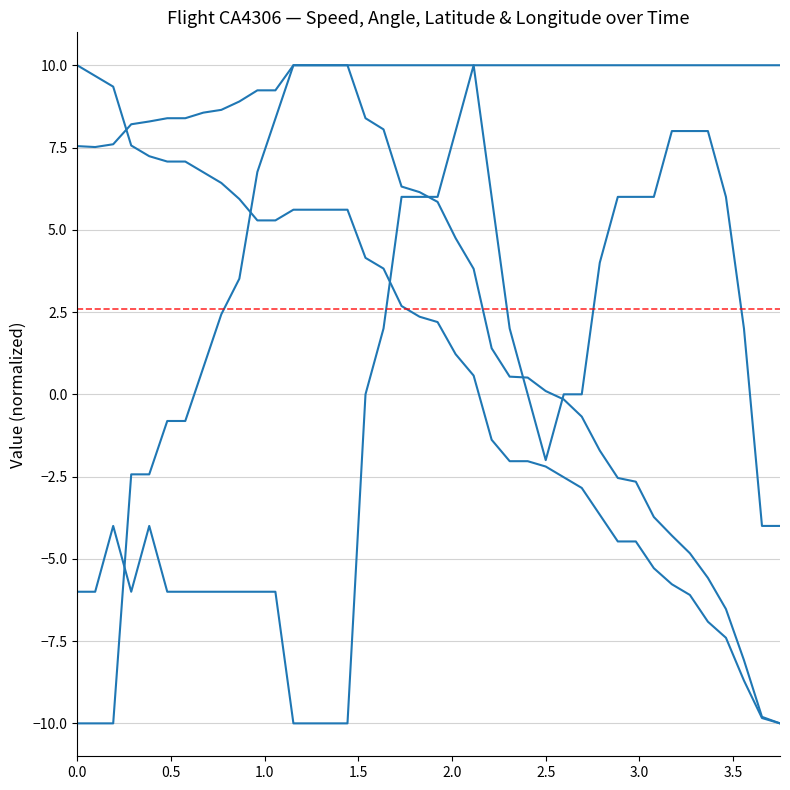

How many lines are shown in the chart?

4